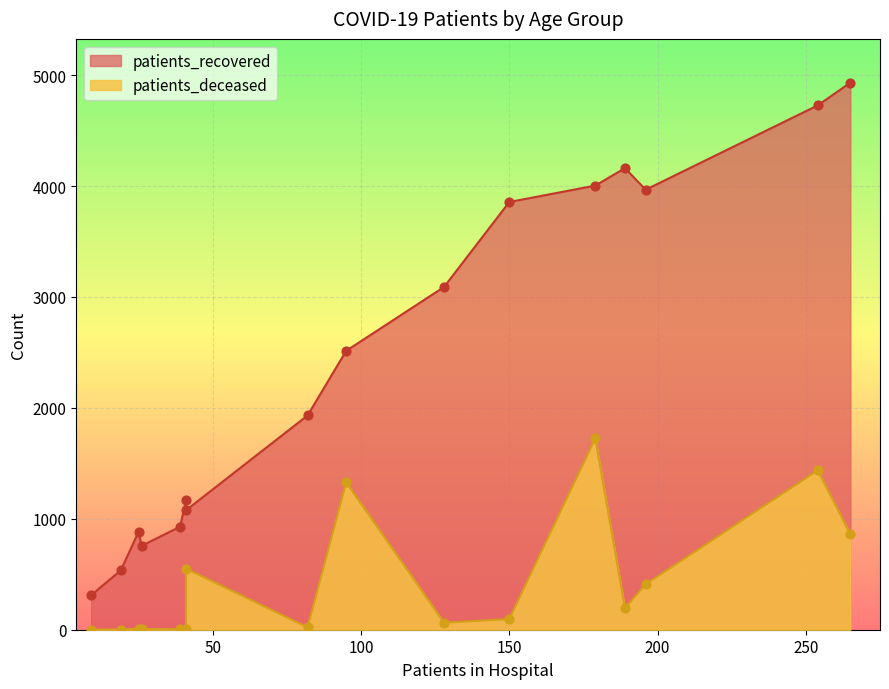

Is the value of patients_deceased at 70 - 74 greater than the value of patients_recovered at 65 - 69?

No